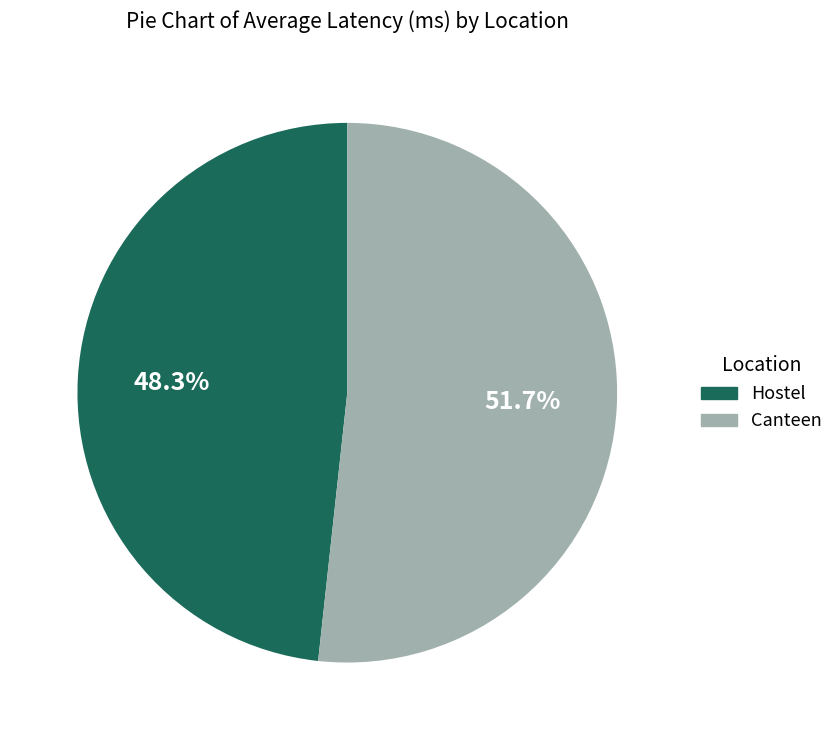

Which category has the biggest portion of the pie?

Canteen